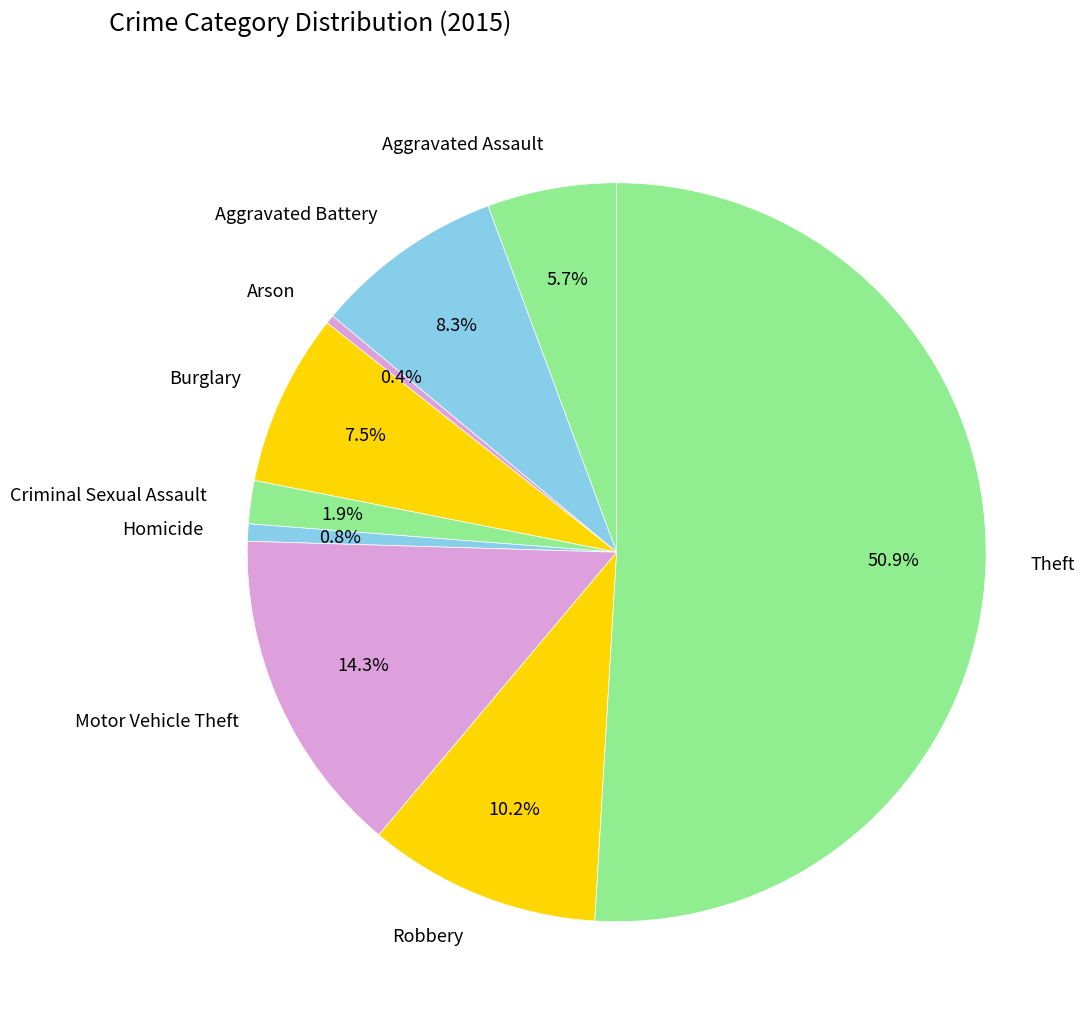

Between Aggravated Battery and Homicide, which is larger?

Aggravated Battery